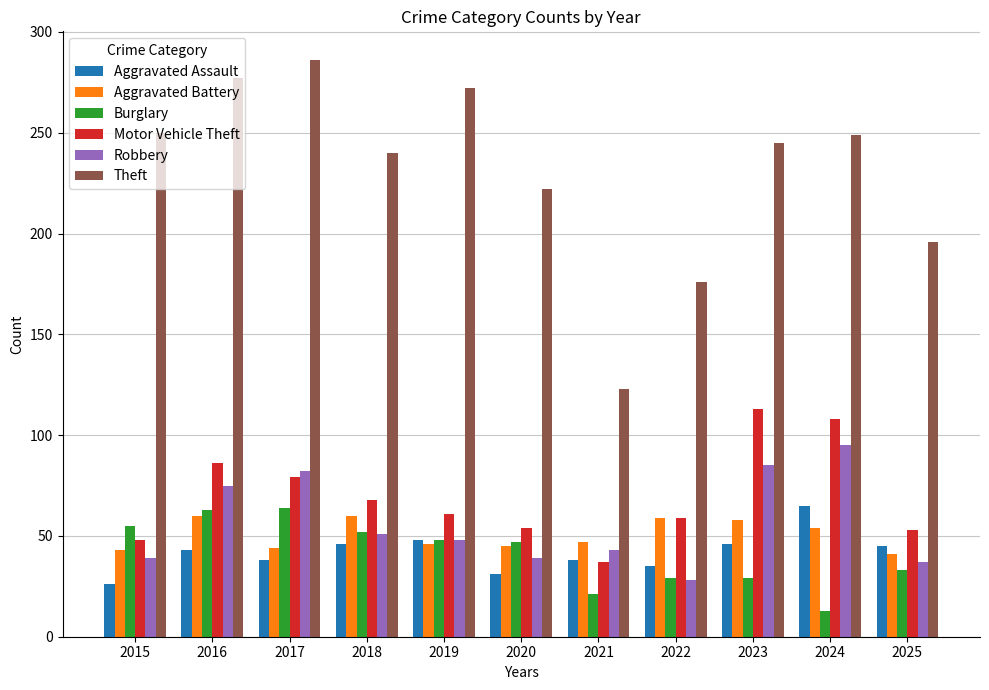

What is the minimum value for Robbery?

28